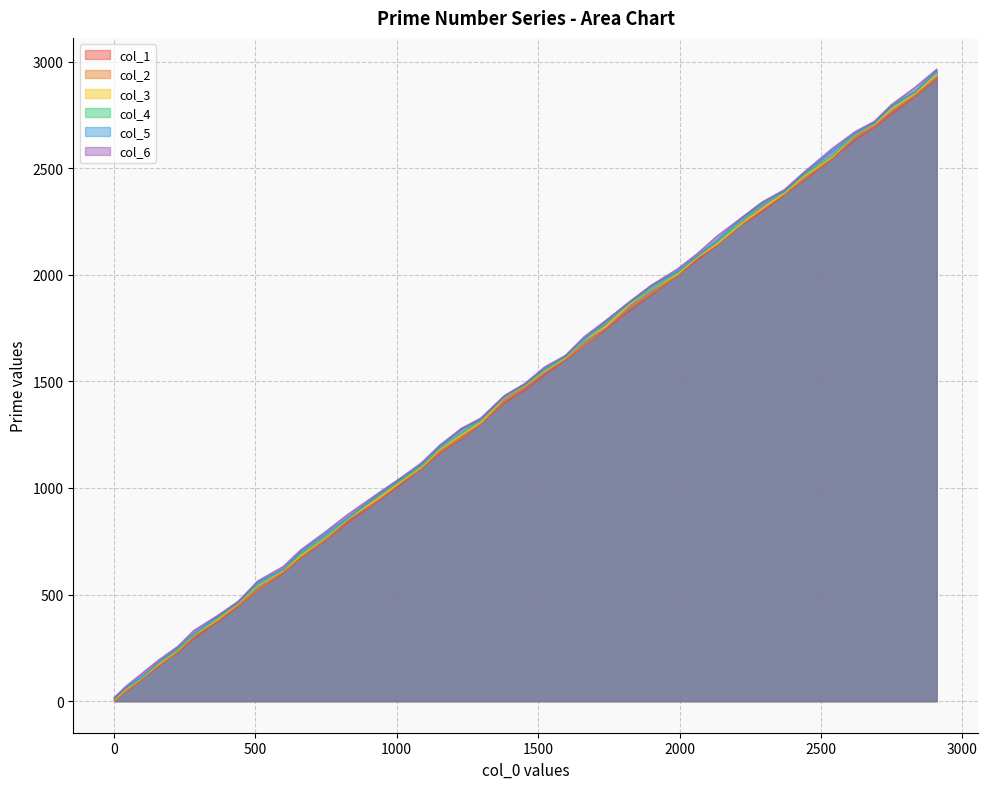

True or false: col_4 and col_2 intersect in this chart.

False